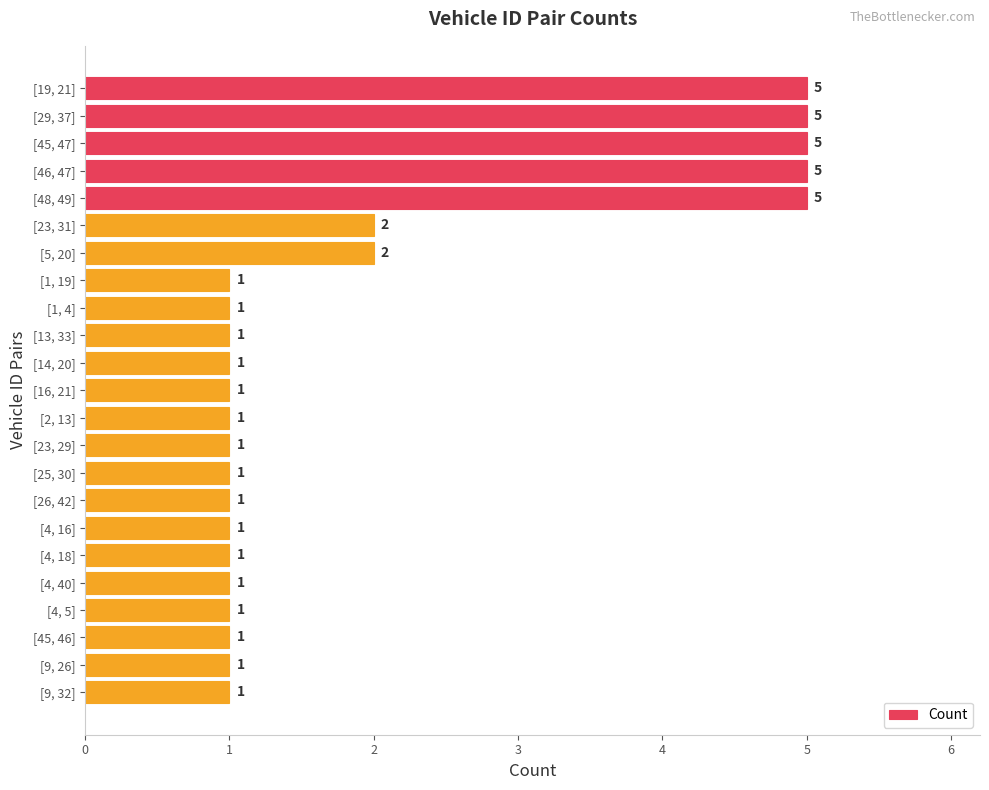

Between [1, 19] and [19, 21], which is larger?

[19, 21]